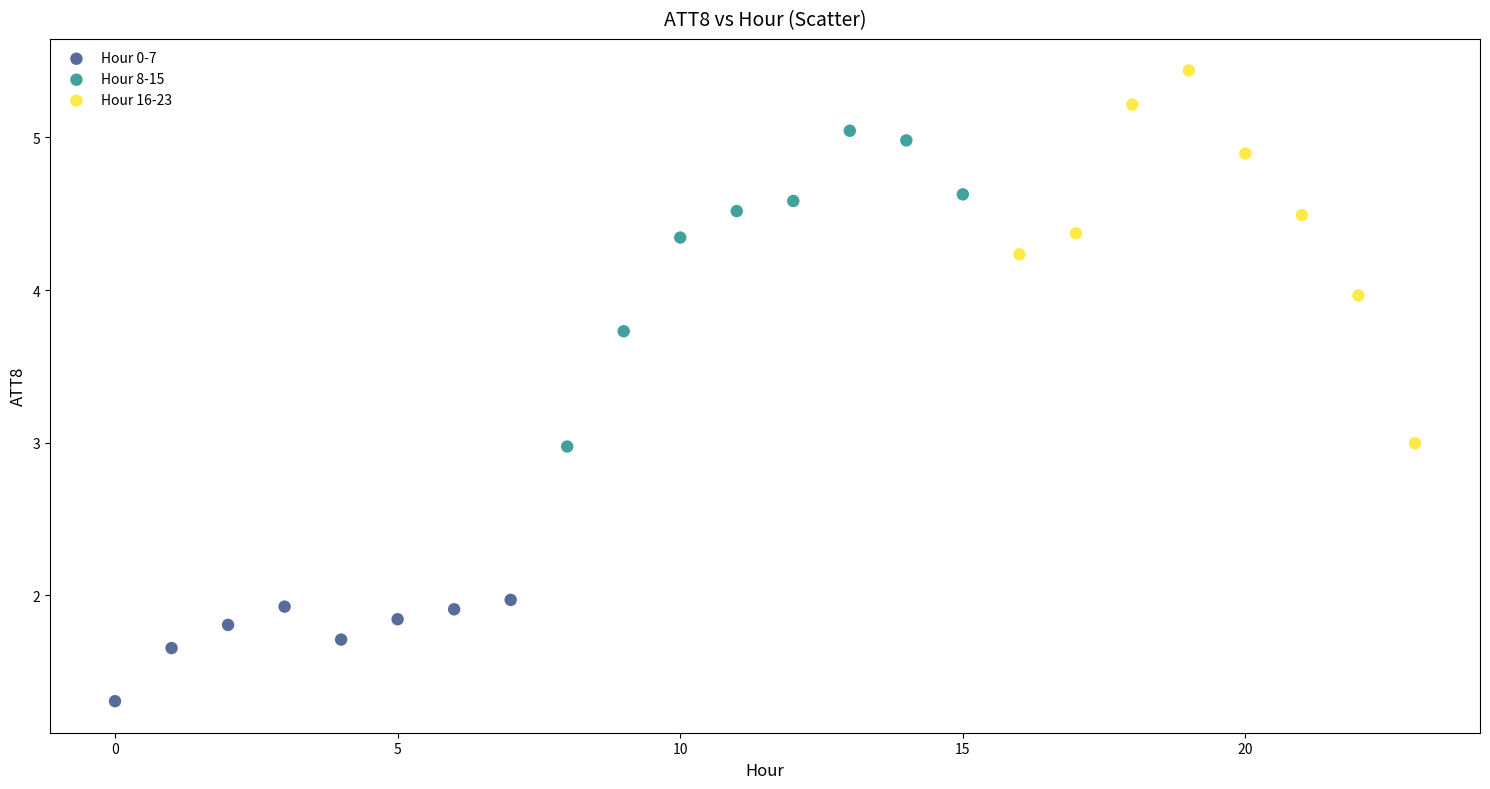

Which series has the widest spread of Y values?

Hour 16-23